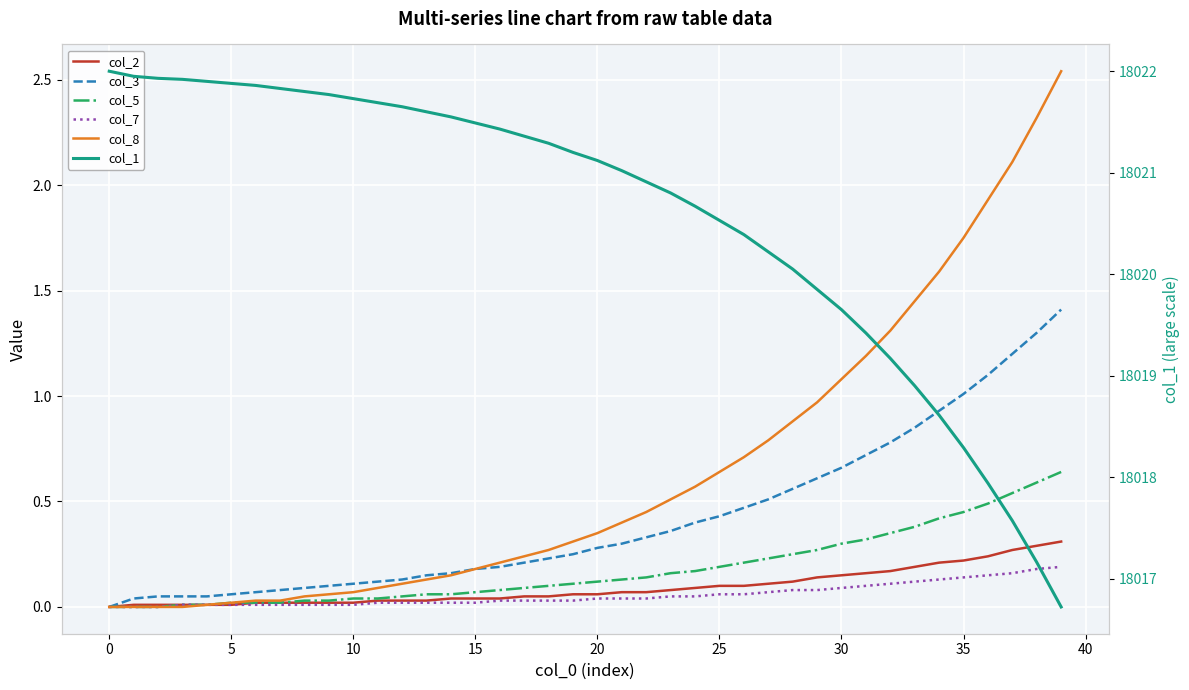

What are all the series names shown in the legend?

col_2, col_3, col_5, col_7, col_8, col_1